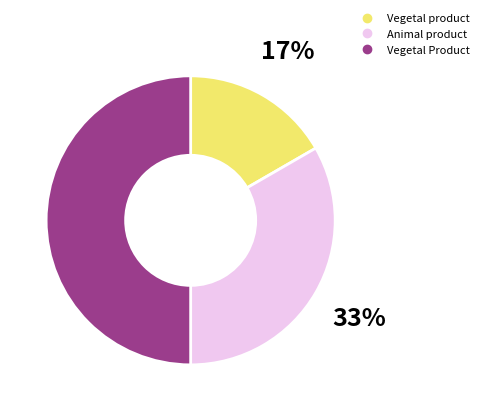

Which slice is the largest?

Vegetal Product